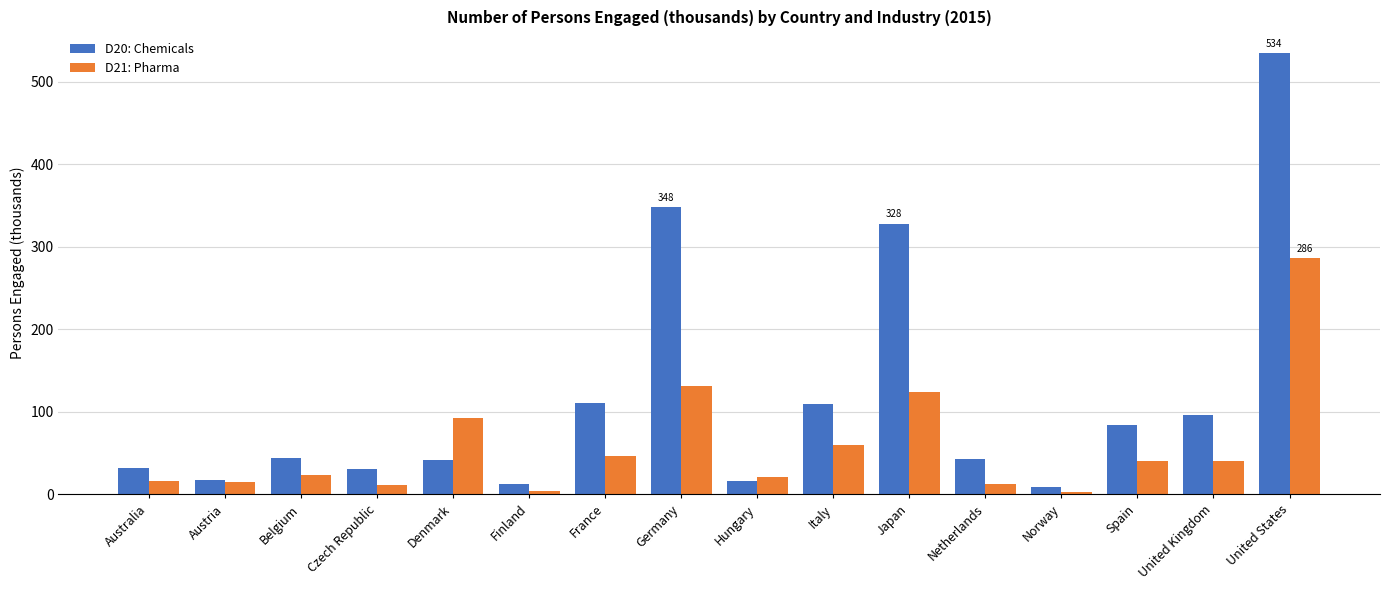

What is the maximum value shown in the chart?

534.0